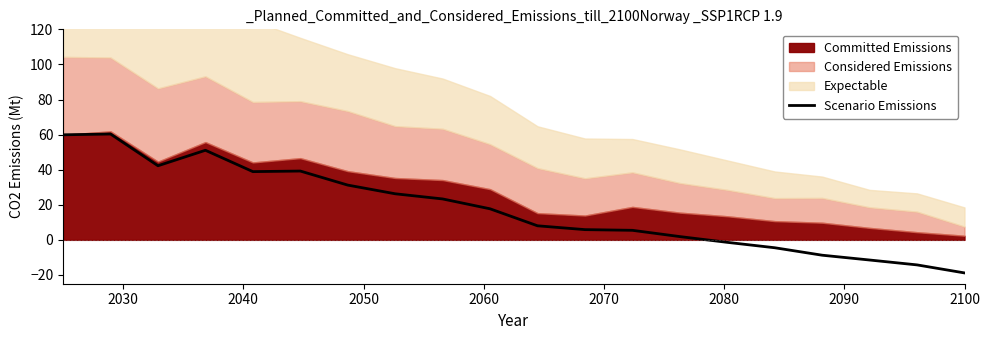

Reading left to right, extract all data points from this chart.

59.9	60.3	42.2	51.1	38.9	39.2	31.2	26.3	23.3	17.7	8.0	5.8	5.4	1.9	-1.4	-4.5	-8.7	-11.5	-14.3	-18.8